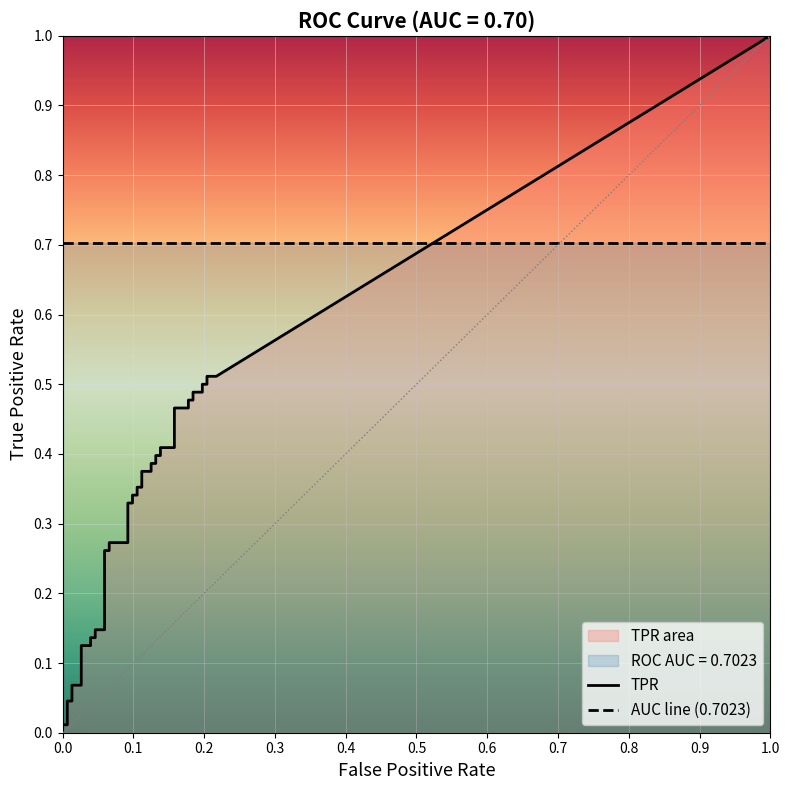

Reading right to left, list all the values displayed in this chart.

fpr: 39=0.2	38=0.2	37=0.2	36=0.2	35=0.2	34=0.2	33=0.2	32=0.2	31=0.2	30=0.2	29=0.2	28=0.1	27=0.1	26=0.1	25=0.1	24=0.1	23=0.1	22=0.1	21=0.1	20=0.1	19=0.1	18=0.1	17=0.1	16=0.1	15=0.1	14=0.1	13=0.1	12=0.1	11=0.1	10=0.0	9=0.0	8=0.0	7=0.0	6=0.0	5=0.0	4=0.0	3=0.0	2=0.0	tpr=0.0	fpr=0.0
tpr: 39=0.5	38=0.5	37=0.5	36=0.5	35=0.5	34=0.5	33=0.5	32=0.5	31=0.5	30=0.5	29=0.4	28=0.4	27=0.4	26=0.4	25=0.4	24=0.4	23=0.4	22=0.4	21=0.4	20=0.4	19=0.3	18=0.3	17=0.3	16=0.3	15=0.3	14=0.3	13=0.3	12=0.3	11=0.1	10=0.1	9=0.1	8=0.1	7=0.1	6=0.1	5=0.1	4=0.1	3=0.0	2=0.0	tpr=0.0	fpr=0.0